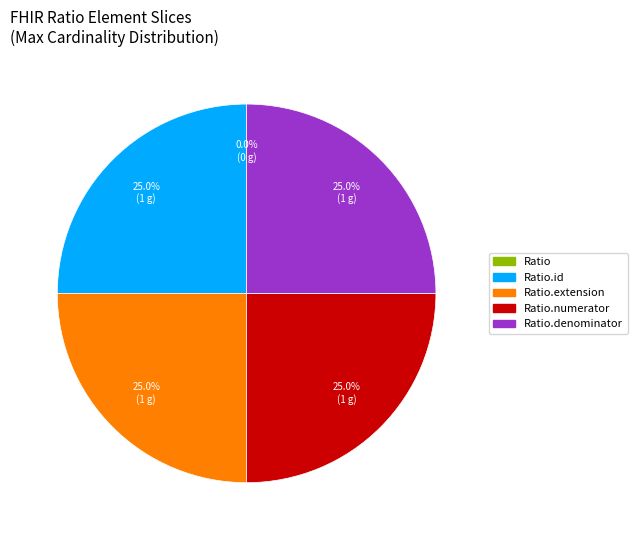

How many segments does this pie chart have?

5